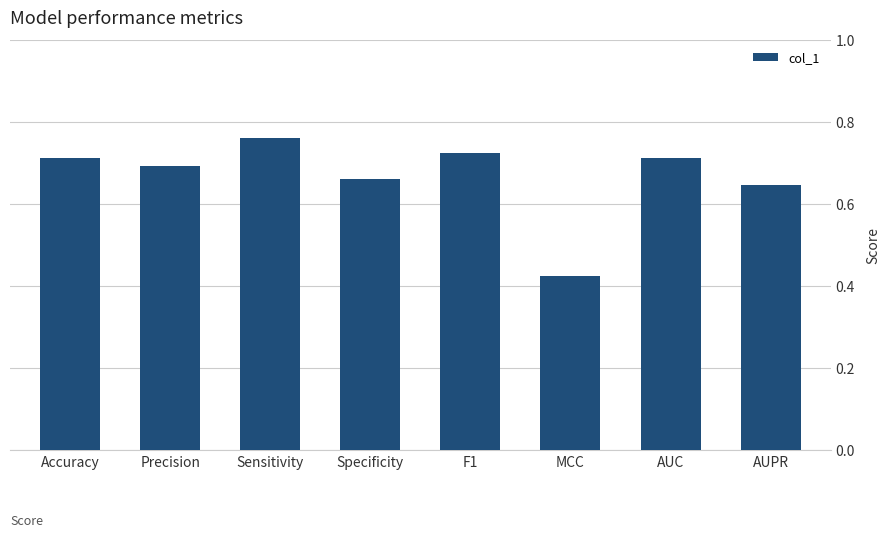

Which category has the highest value across all series?

Sensitivity